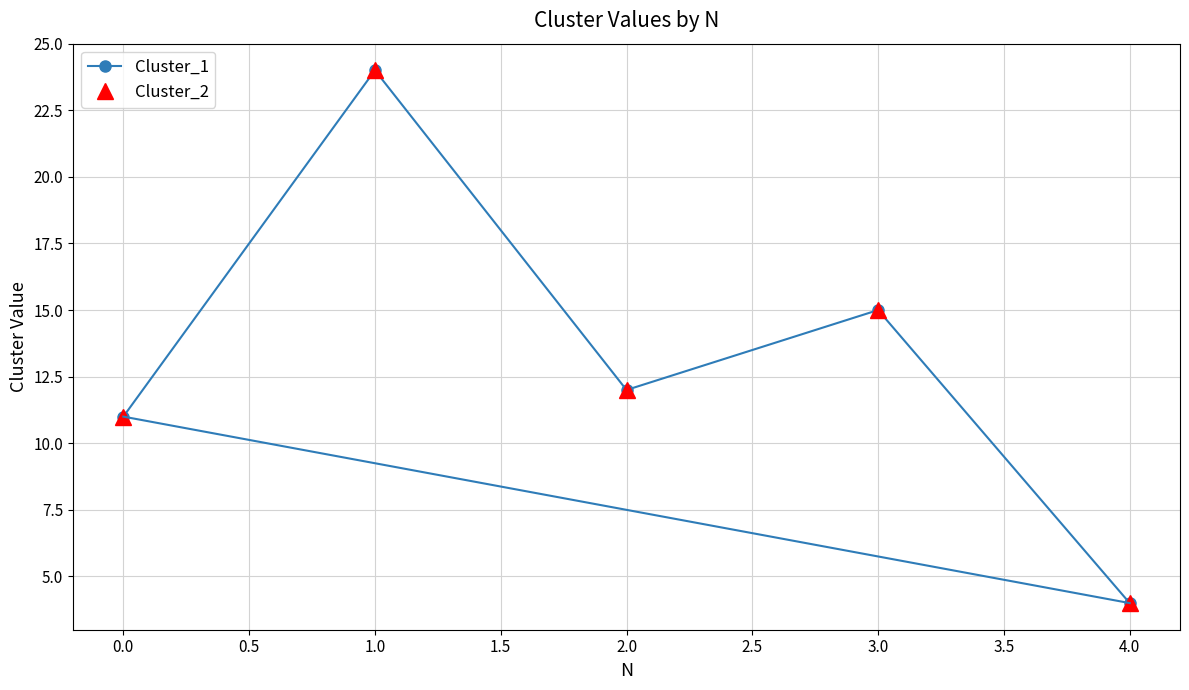

What is the sum of all Cluster_1 values?

66